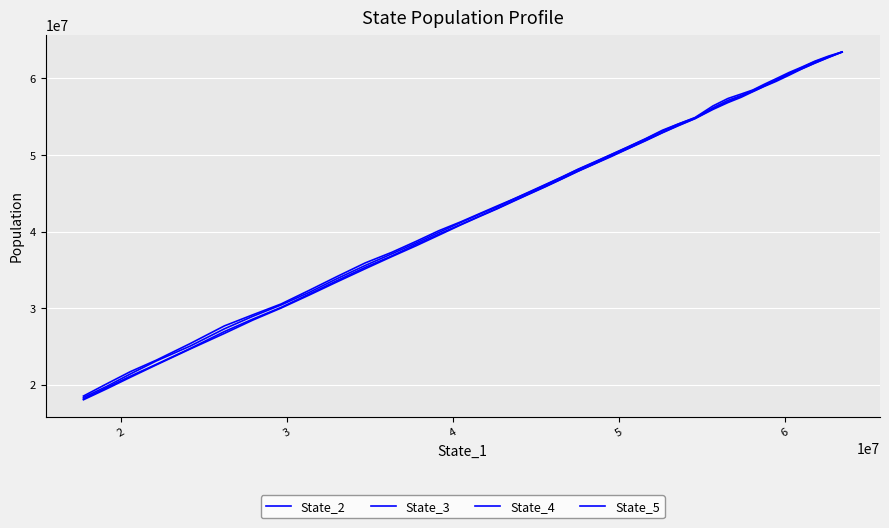

Which series has the widest spread of values?

State_2